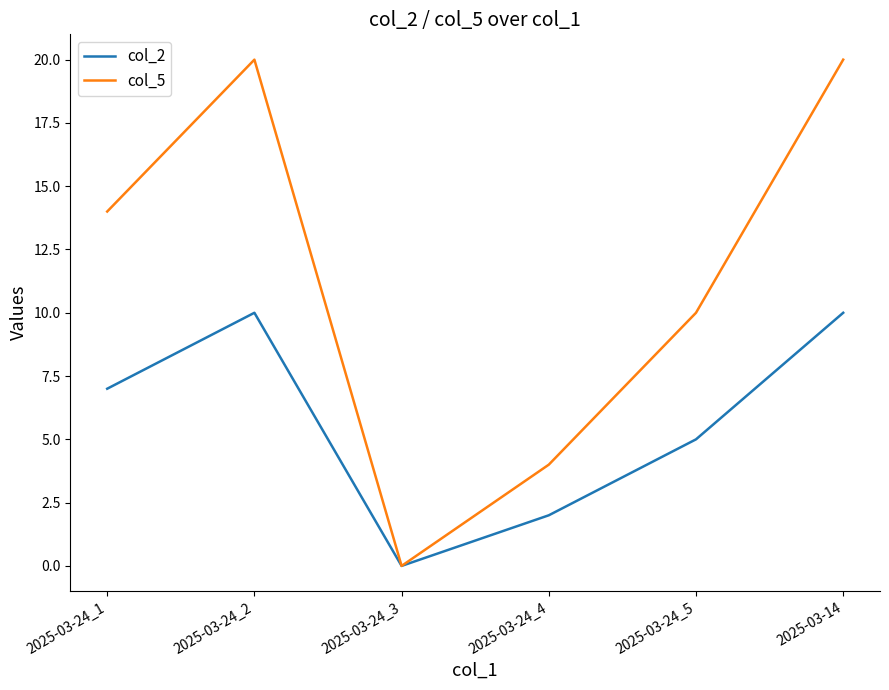

True or false: col_5 has a value of 0 at 2025-03-24_3.

True